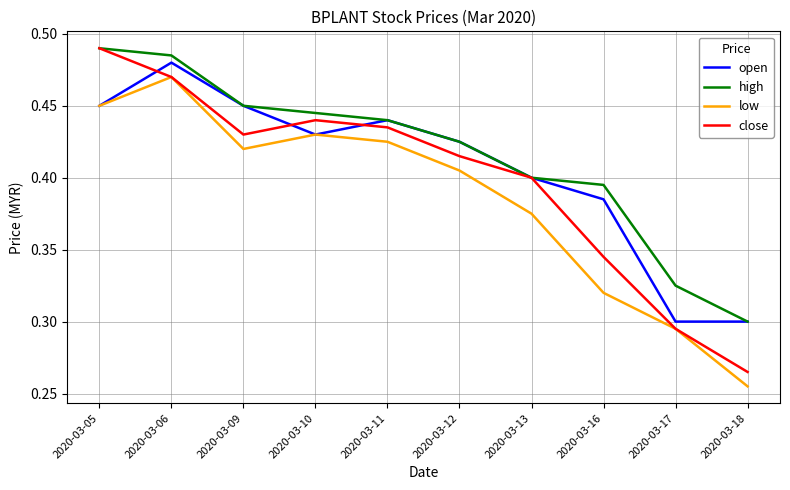

At which category is the sum across all series the highest?

2020-03-06